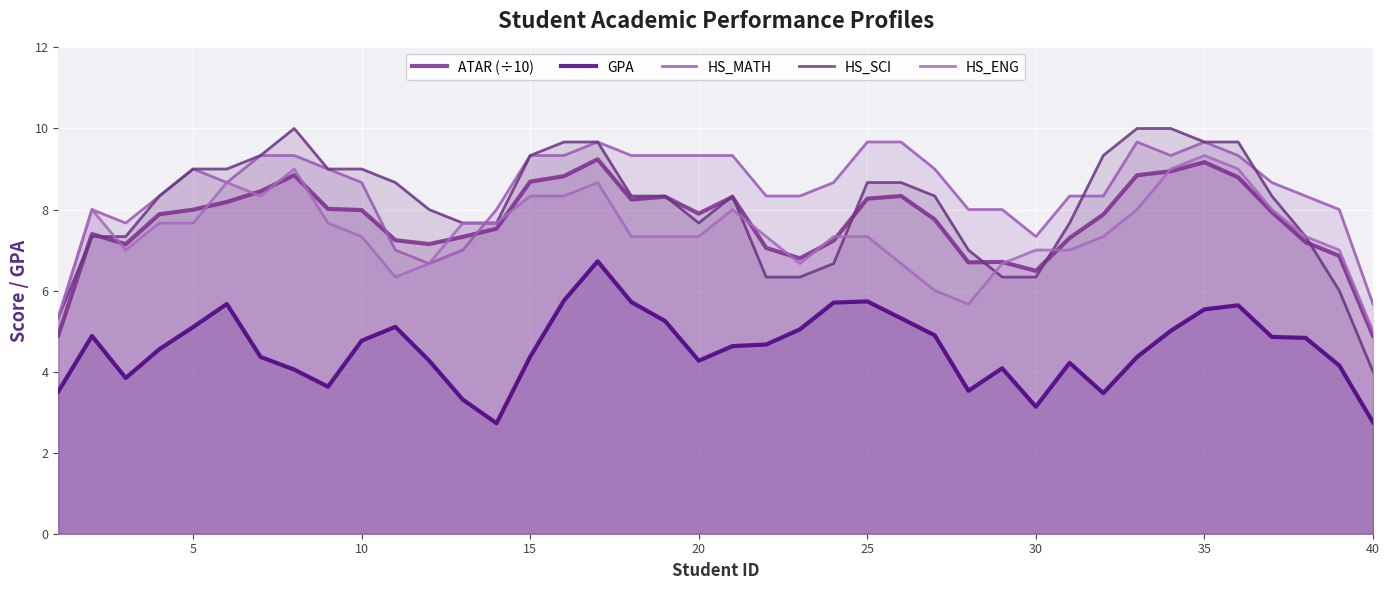

What are all the series names shown in the legend?

ATAR (÷10), GPA, HS_MATH, HS_SCI, HS_ENG